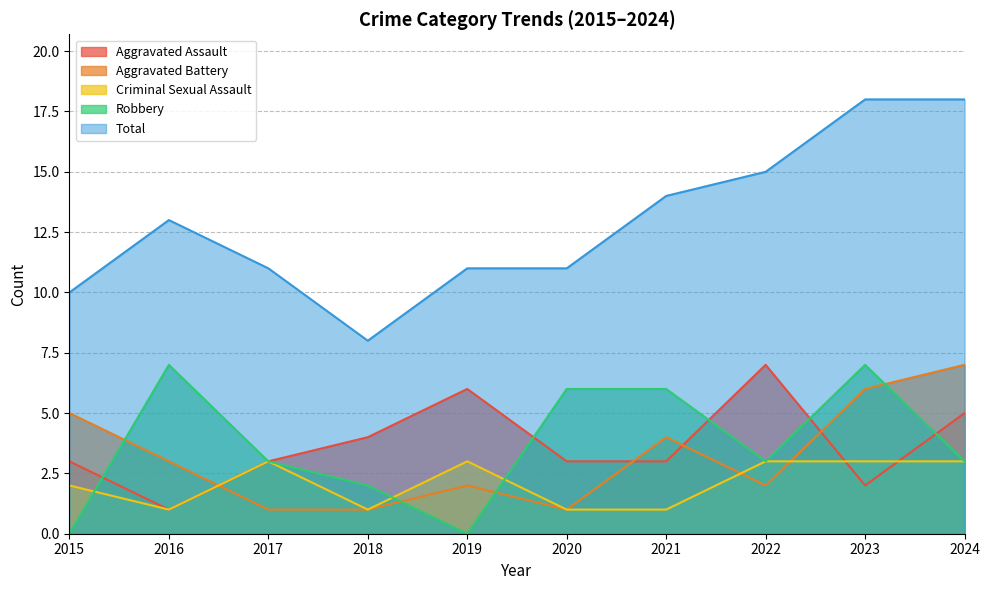

At which category is the sum across all series the highest?

2023